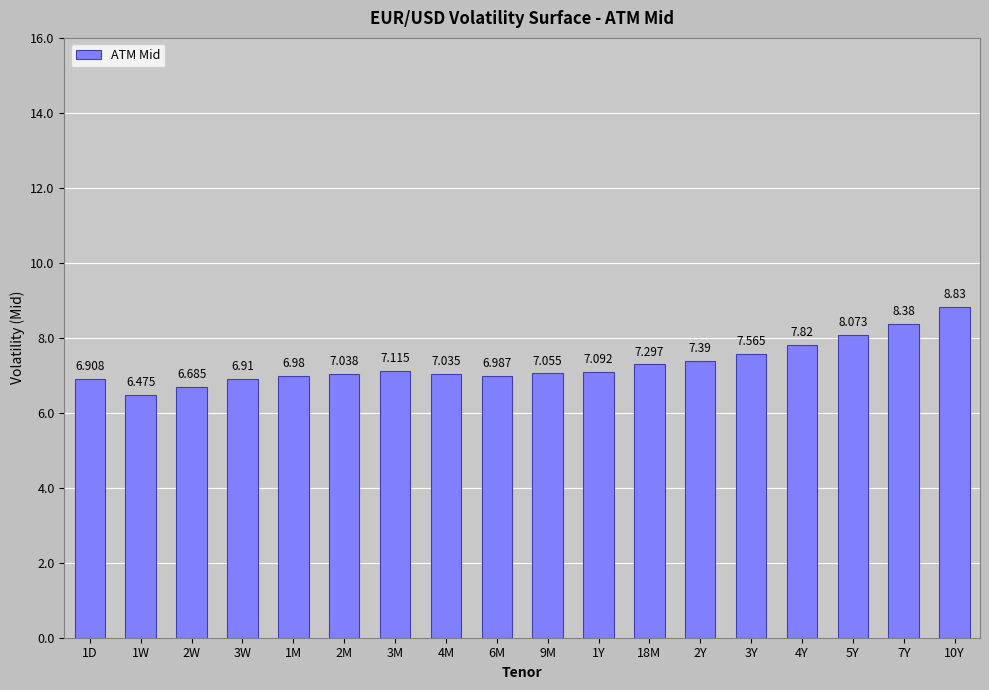

Count the number of data series in this chart.

1